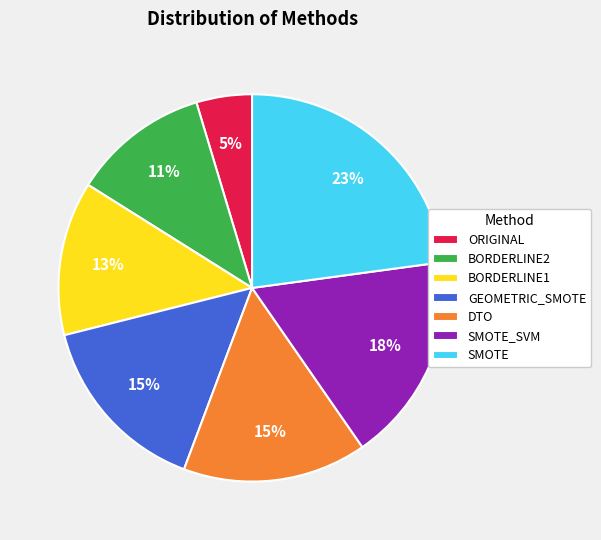

Is the sum of SMOTE and DTO greater than half?

No